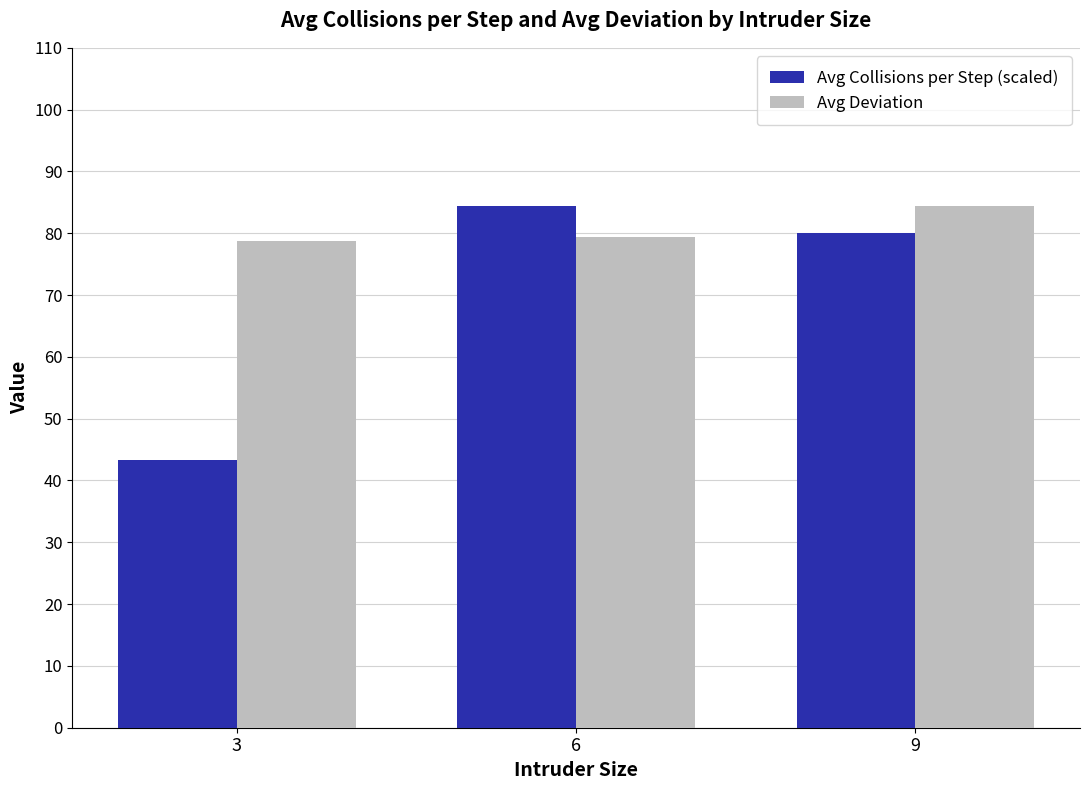

How many series are shown in this chart?

2